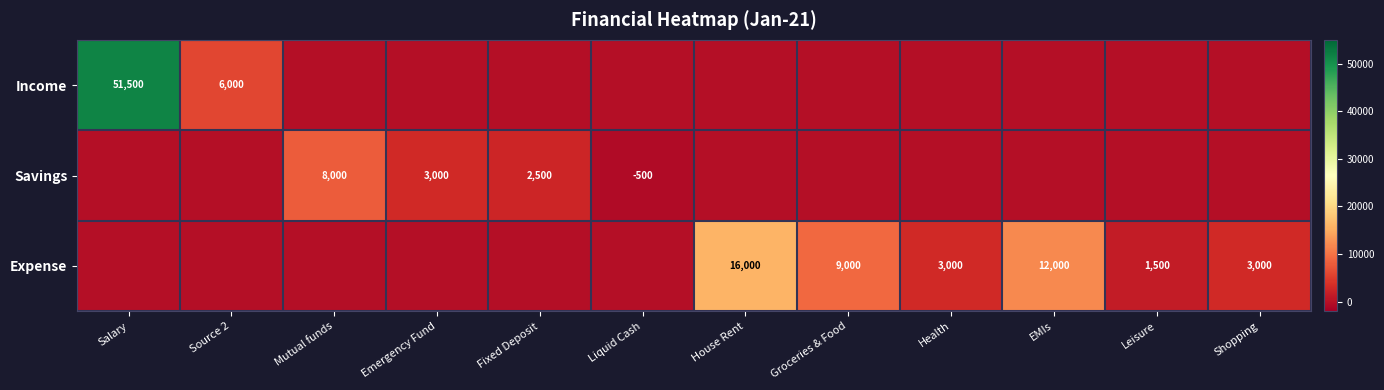

How many data points does each series have?

12